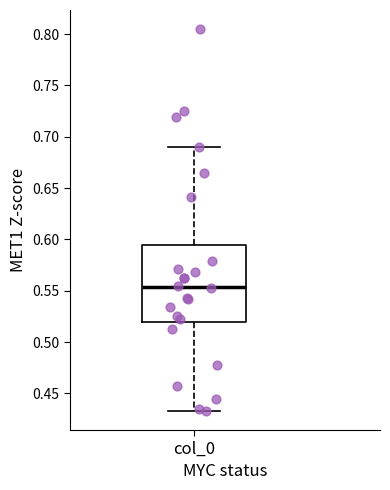

Where is the lower edge of the box for col_0 on the y-axis? The values are not printed on the chart, so give them approximately, as read against the axis.

0.520